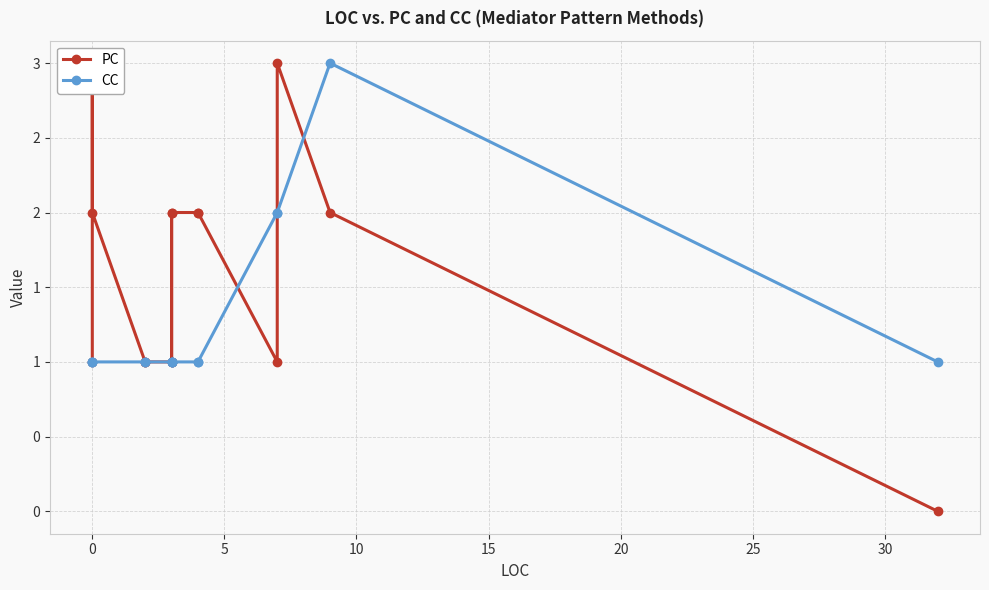

The value of CC at 10 is 1. True or false?

False